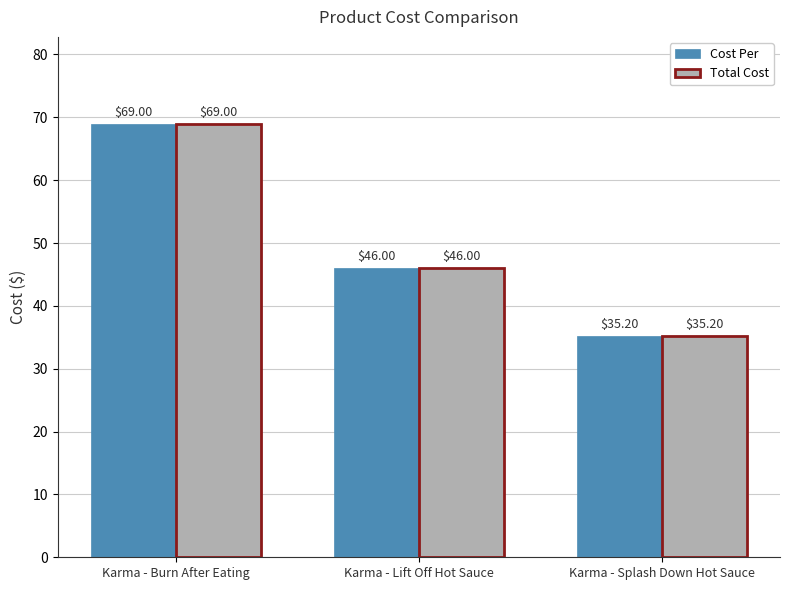

What is the label of the 3rd bar from the left?

Karma - Splash Down Hot Sauce